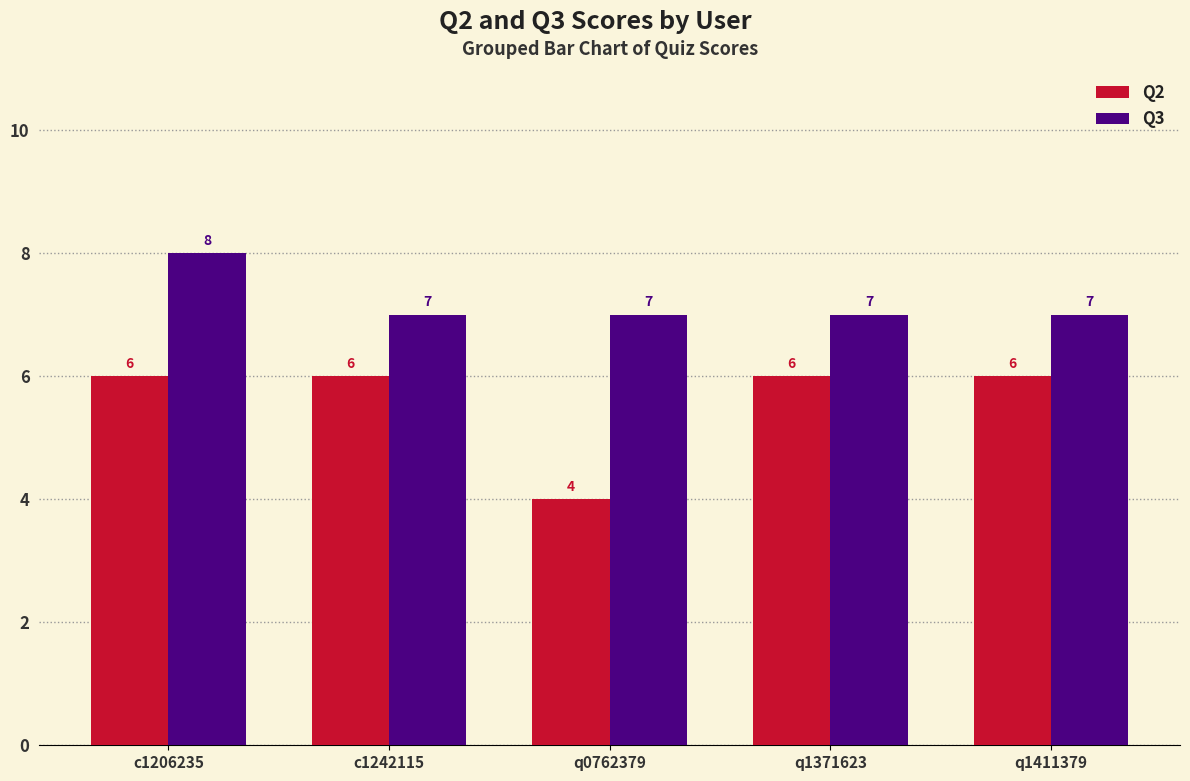

List the series in order of their overall mean, lowest first.

Q2, Q3